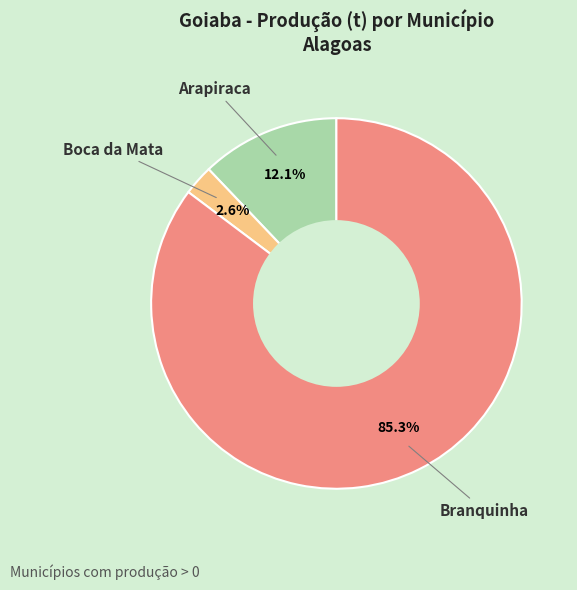

Is there a majority slice in this chart?

Yes